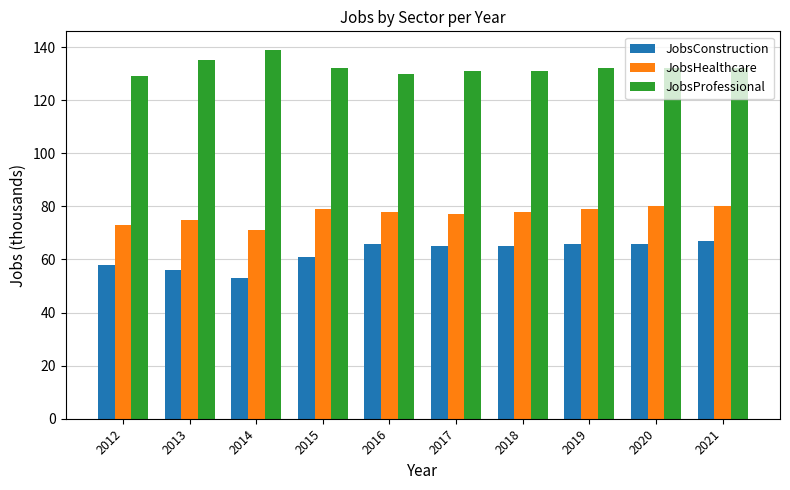

What is the spread (max minus min) of values at 2020?

66